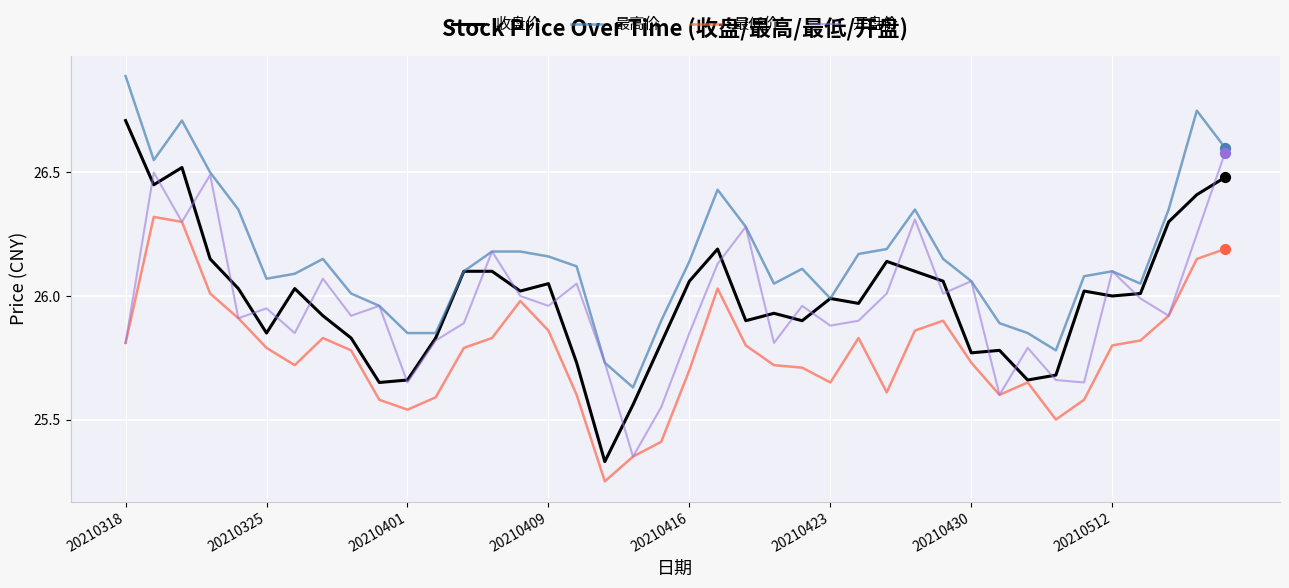

Which series has the largest total across all categories?

最高价